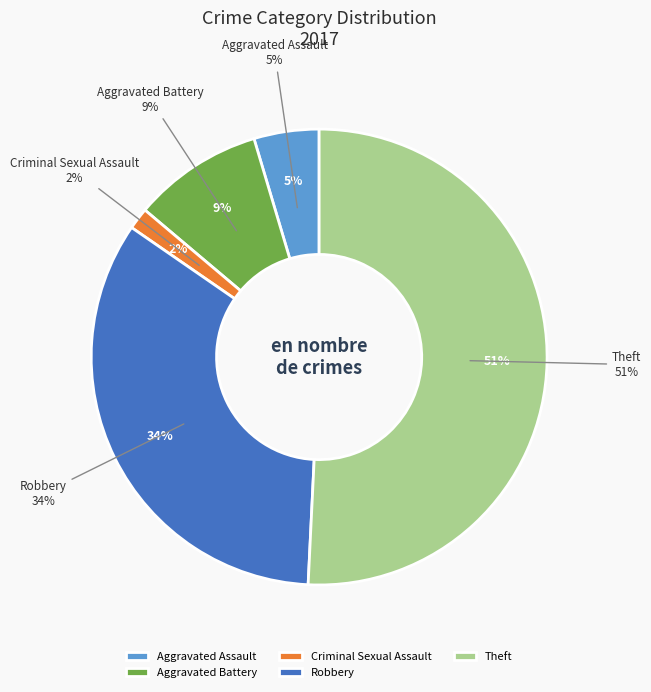

What portion of the pie excludes Robbery?

66.2%